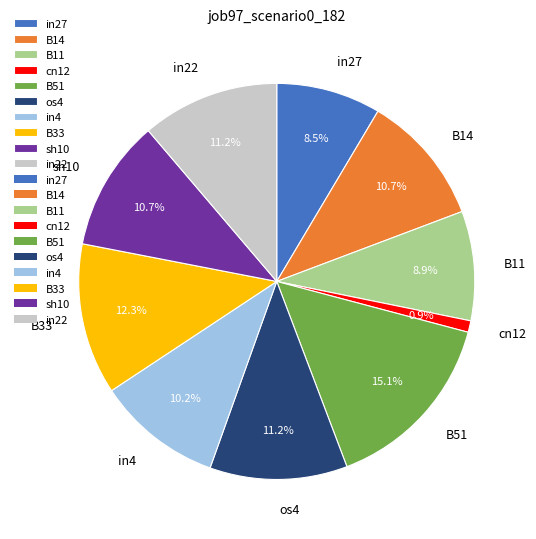

To the nearest percent, what portion does in22 represent?

11%